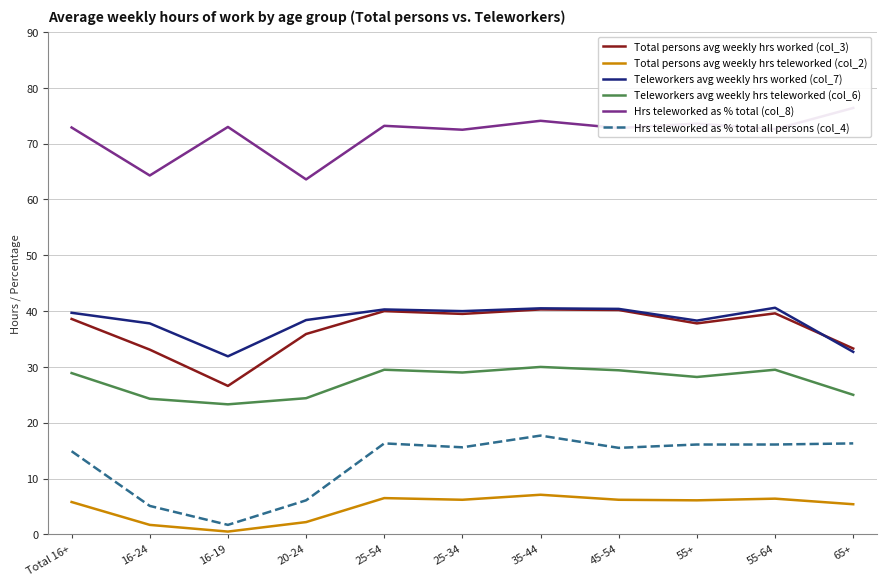

Which series changed the most between 25-54 and 35-44?

Hrs teleworked as % total all persons (col_4)